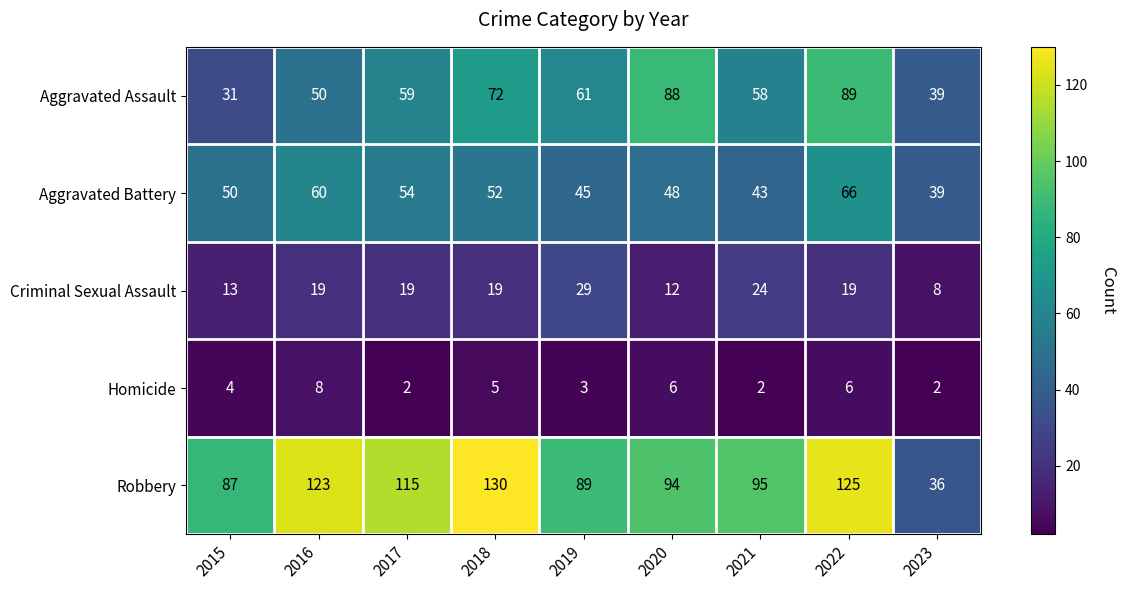

The Aggravated Battery series shows 68 at 2021. True or false?

False